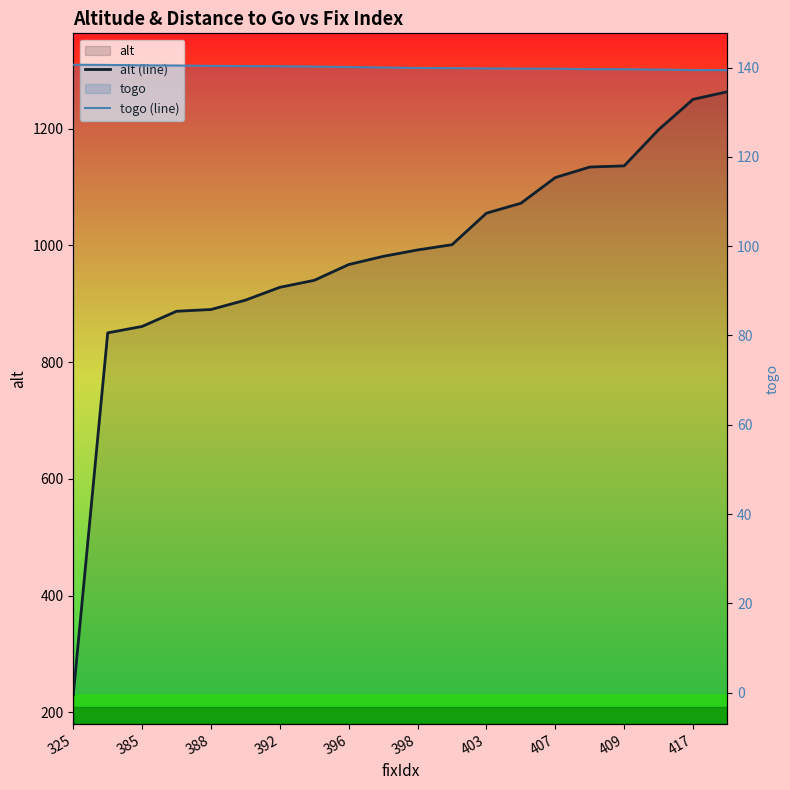

At which category is the sum across all series the highest?

19